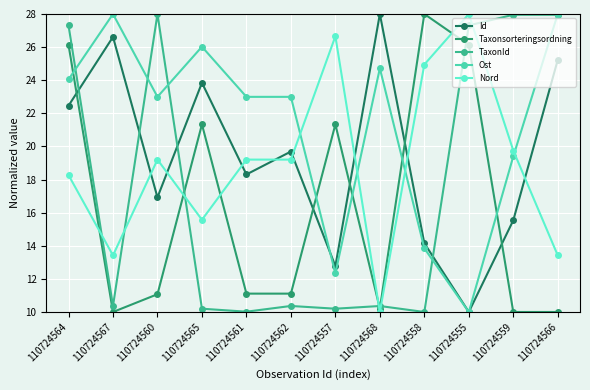

Where is the first local minimum for Id?

110724560